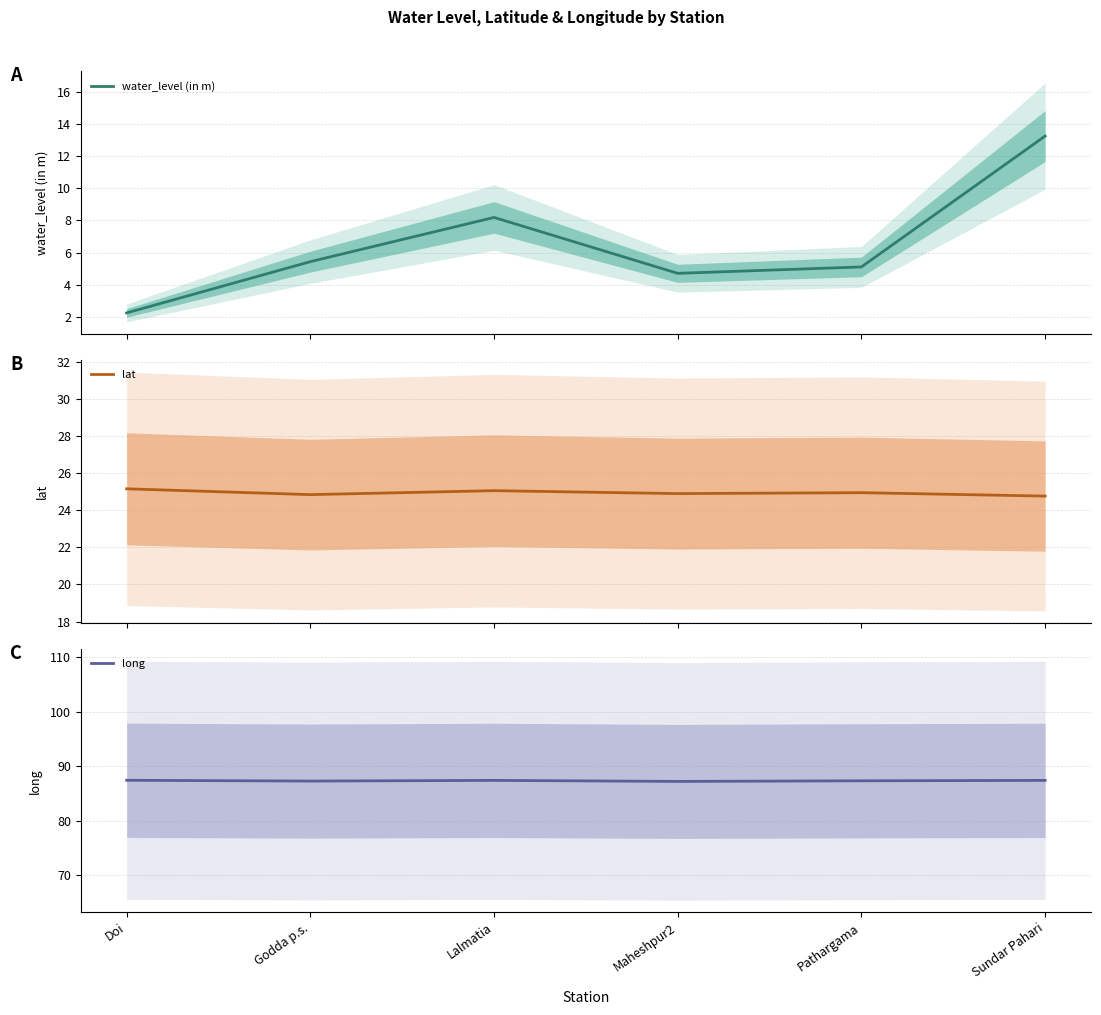

What is the label of the 1st point from the right?

Sundar Pahari